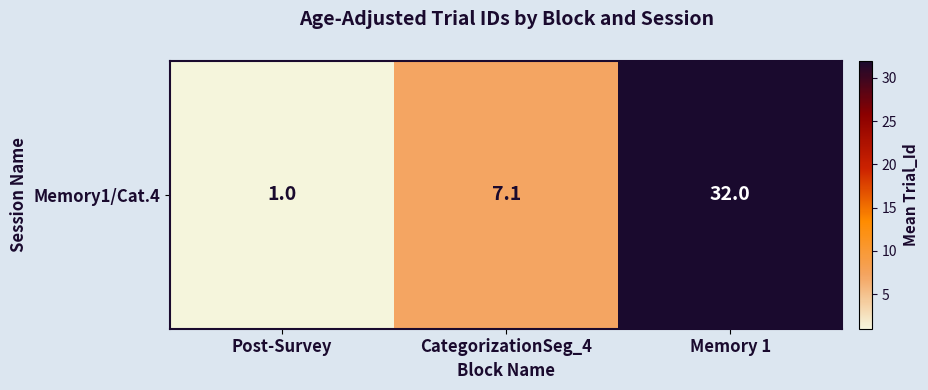

What is the greatest value displayed?

32.0